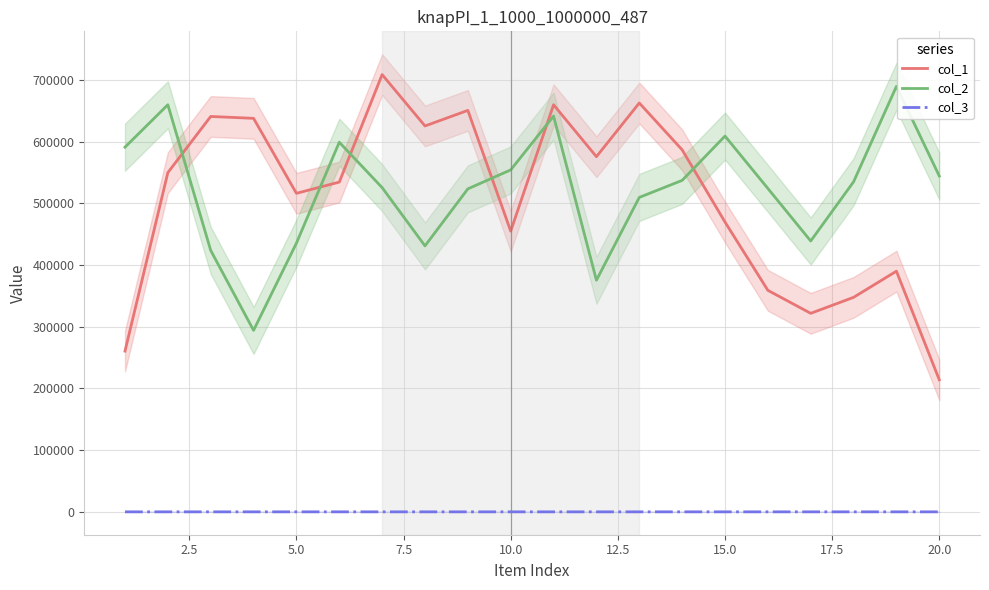

What is the difference between the second highest and second lowest values in the col_2 series?

284352.0